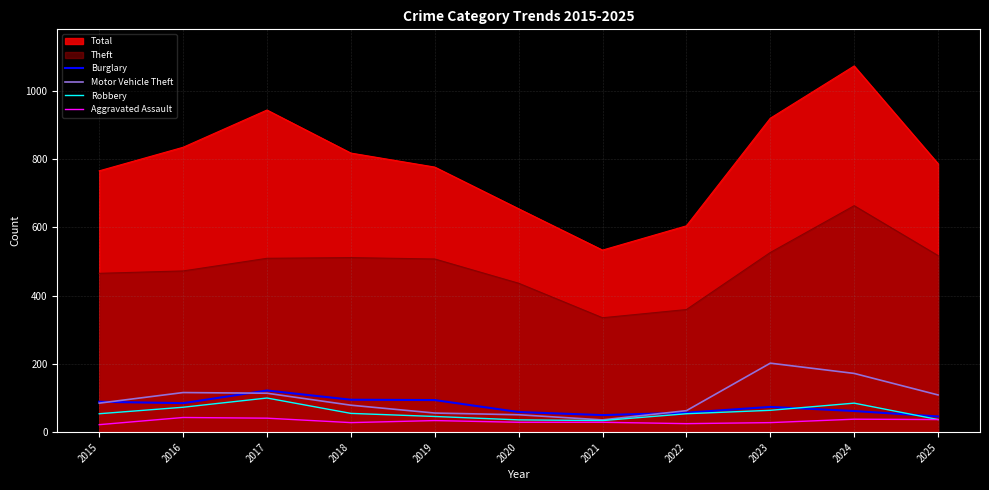

True or false: Aggravated Assault has a value of 28 at 2023.

True